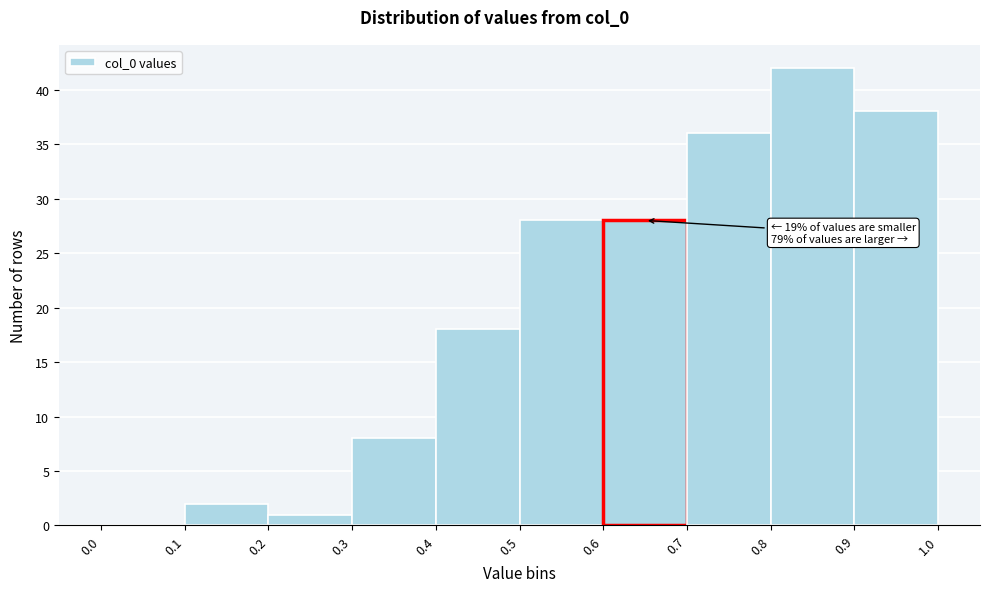

Which range on the x-axis has the tallest bar?

0.8 to 0.9